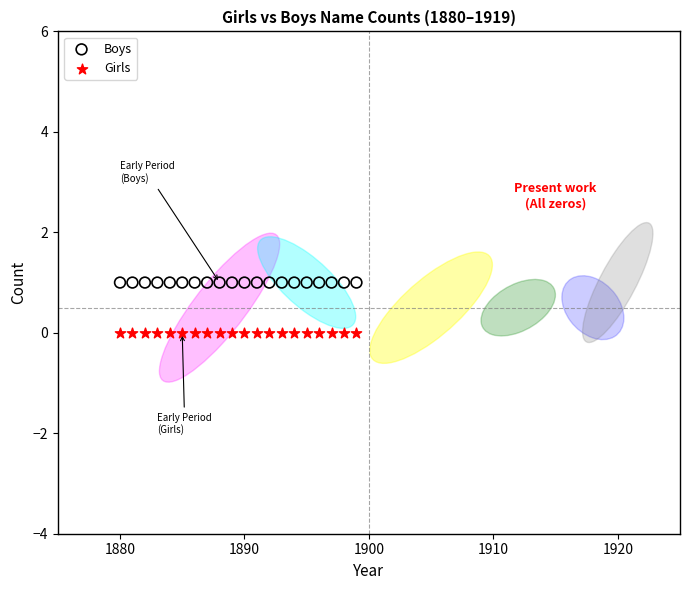

Which series contains the lowest Y value?

Girls